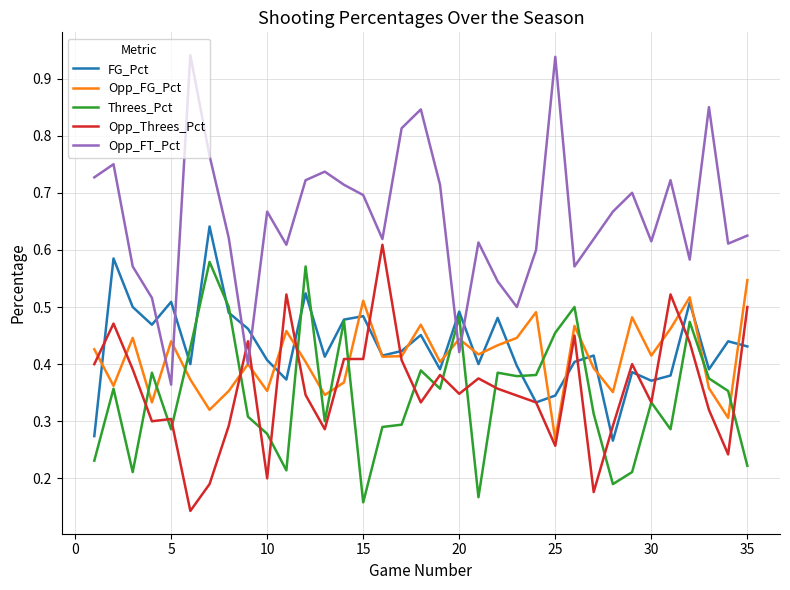

Which series has the largest total across all categories?

Opp_FT_Pct